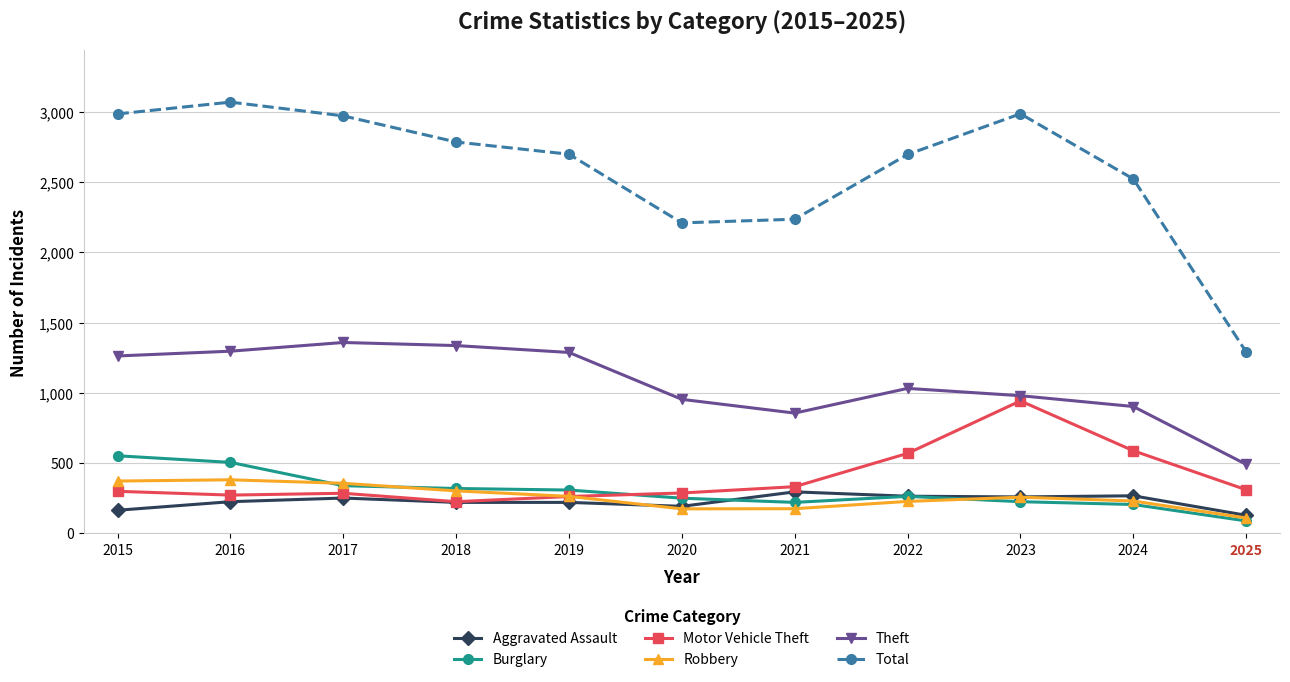

In Motor Vehicle Theft, how many points are higher than both neighbors (excluding endpoints)?

2